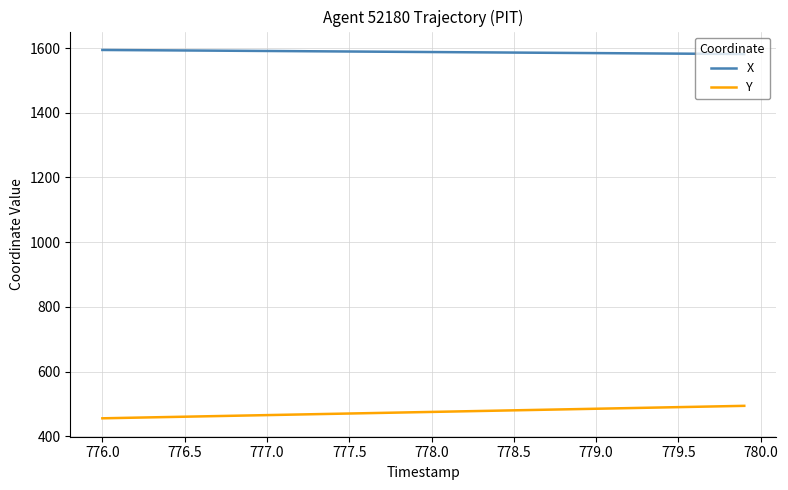

True or false: Y and X cross at least once.

False